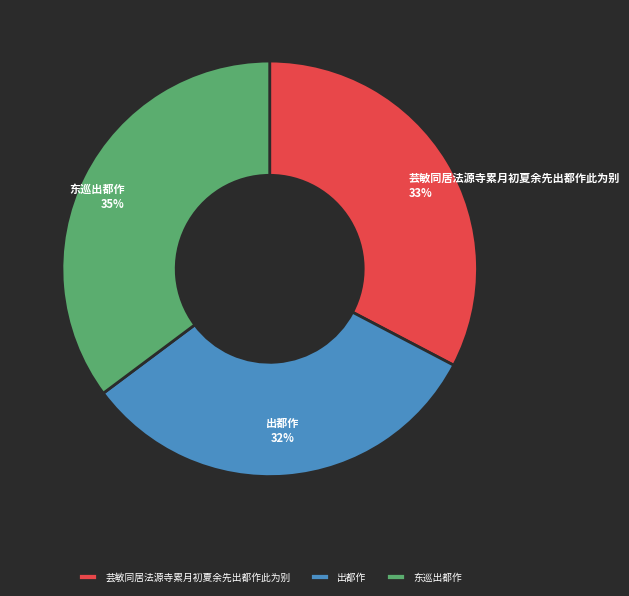

How many slices are in this pie chart?

3